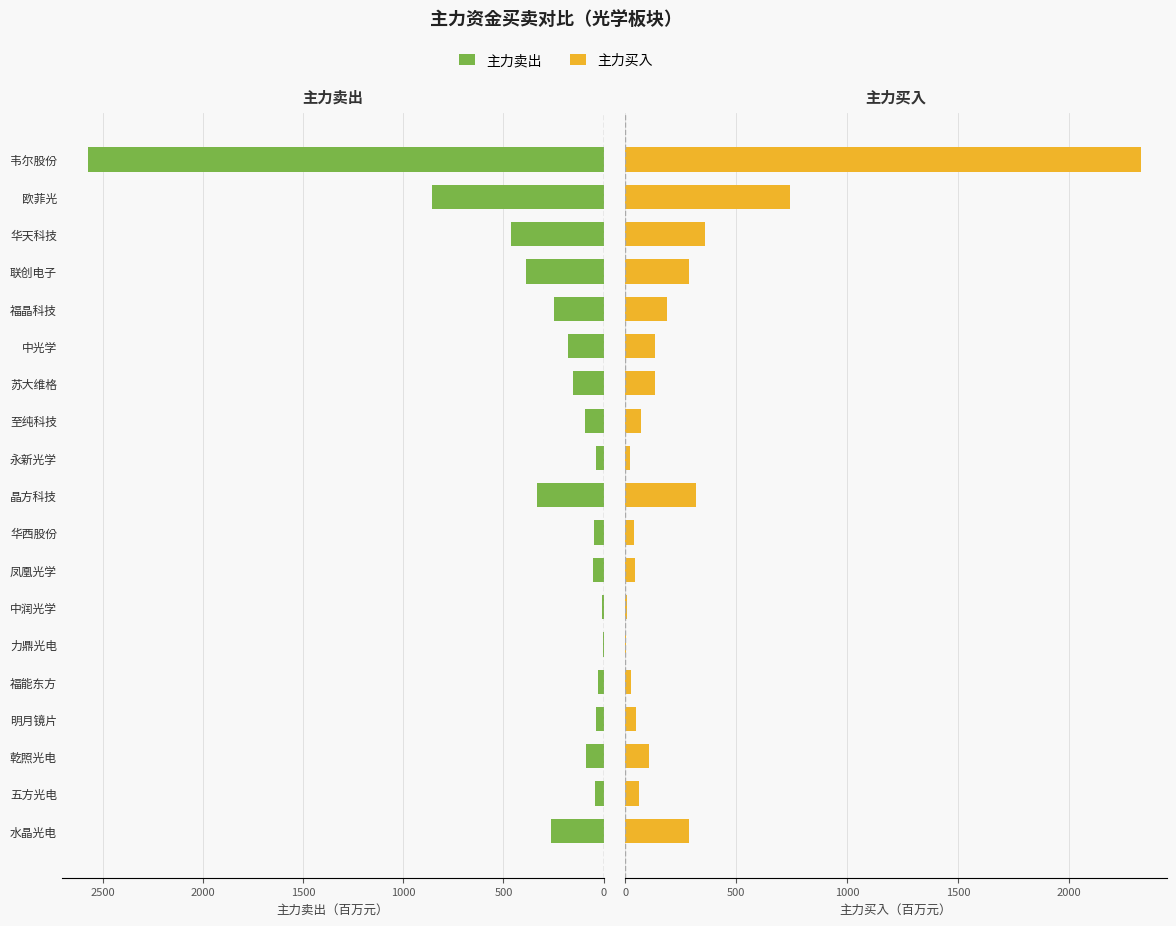

What is the maximum value for 主力卖出?

2576.5